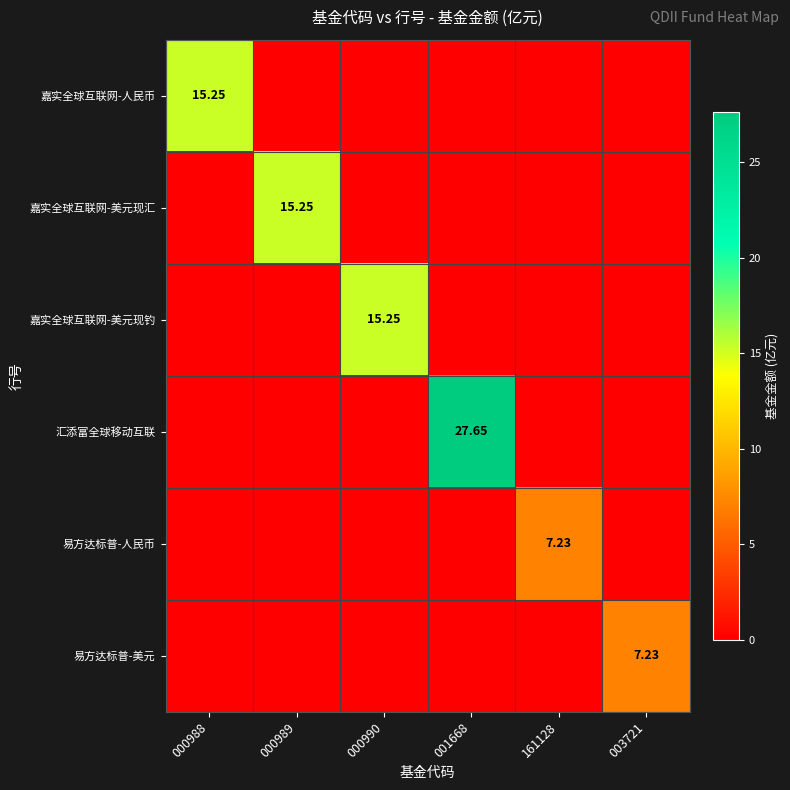

At how many categories does at least one series exceed 0?

6